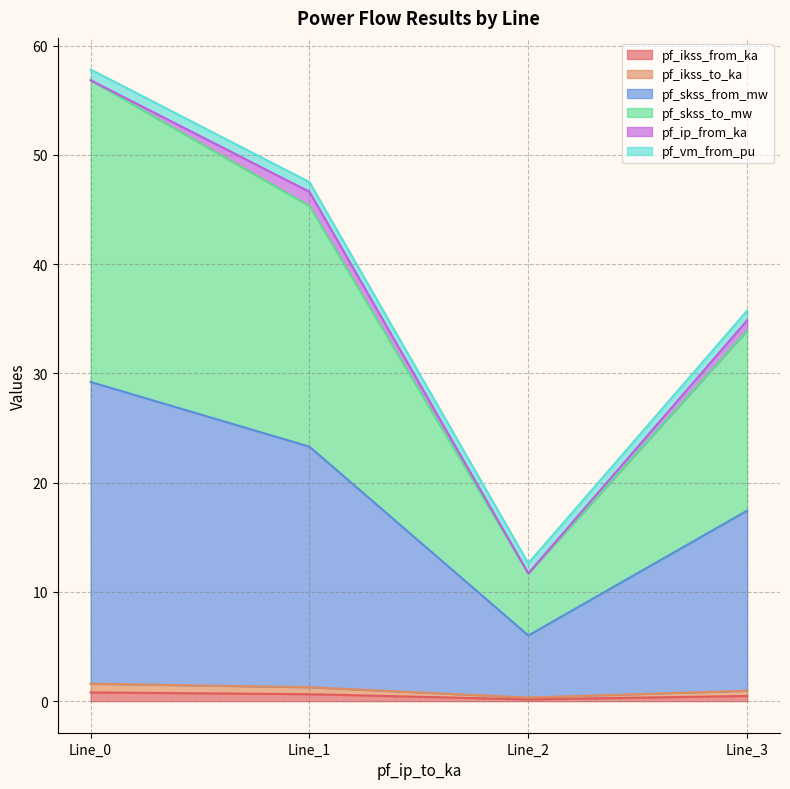

Which series has the widest spread of values?

pf_skss_to_mw